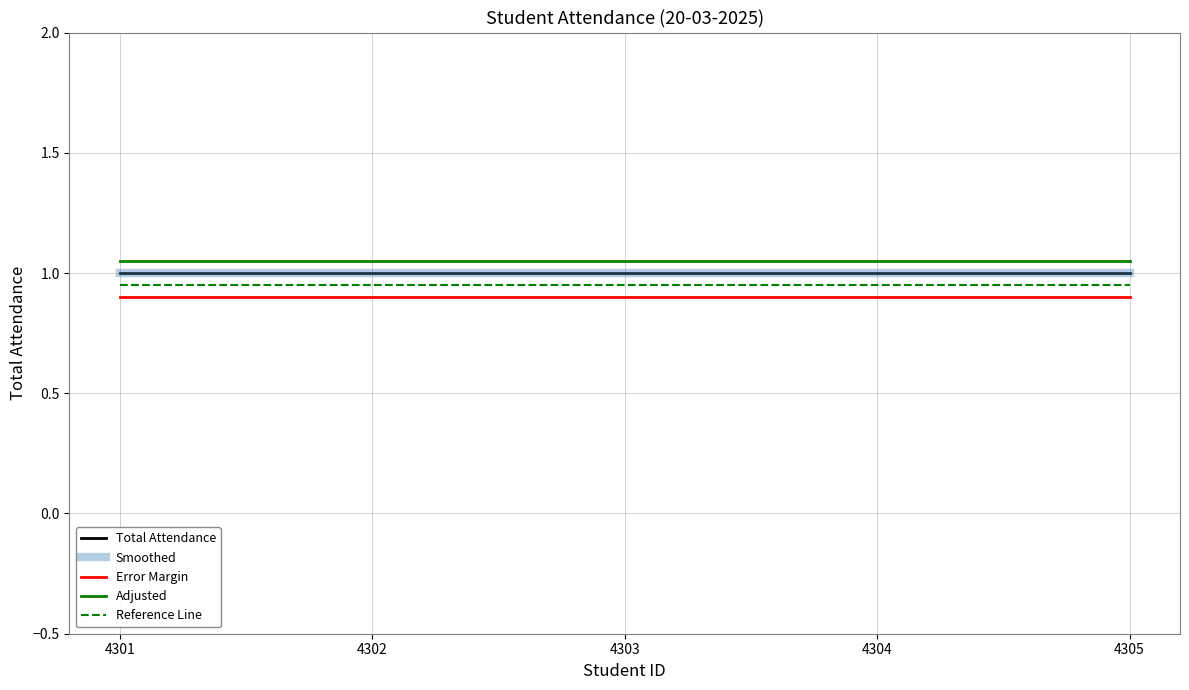

What is the sum of the Error Margin values at 4303 and 4301?

1.8